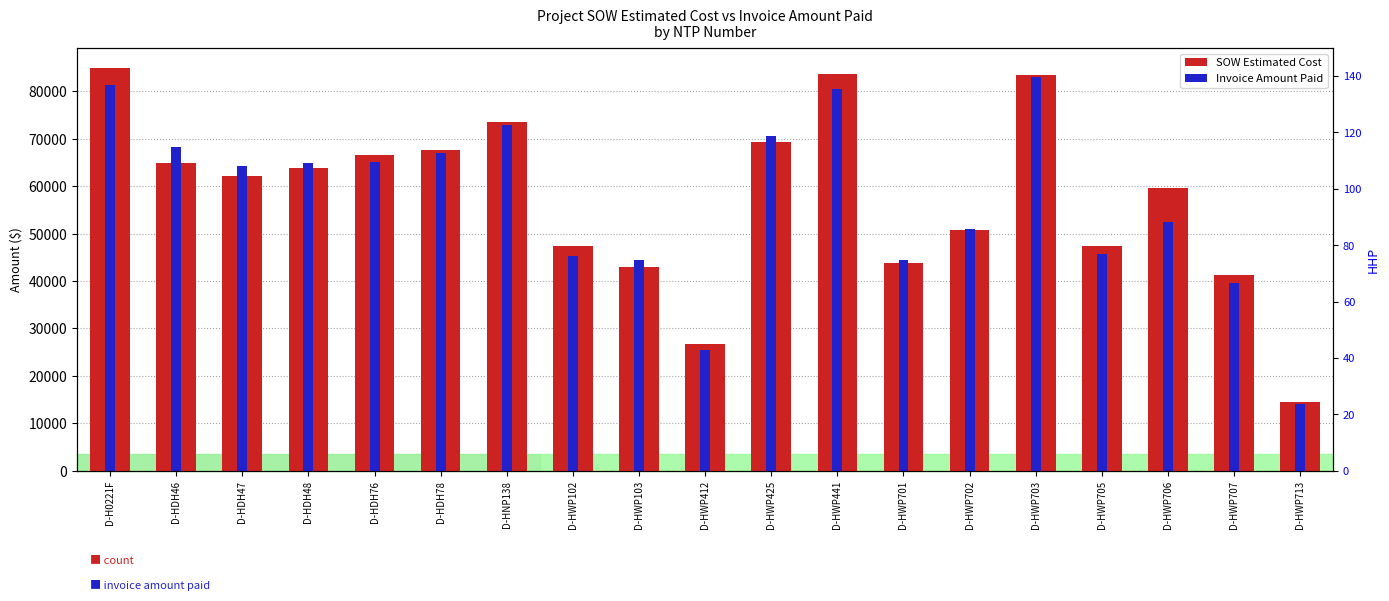

List the labels in order of SOW Estimated Cost value, largest first.

D-H0221F, D-HWP441, D-HWP703, D-HNP138, D-HWP425, D-HDH78, D-HDH76, D-HDH46, D-HDH48, D-HDH47, D-HWP706, D-HWP702, D-HWP102, D-HWP705, D-HWP701, D-HWP103, D-HWP707, D-HWP412, D-HWP713